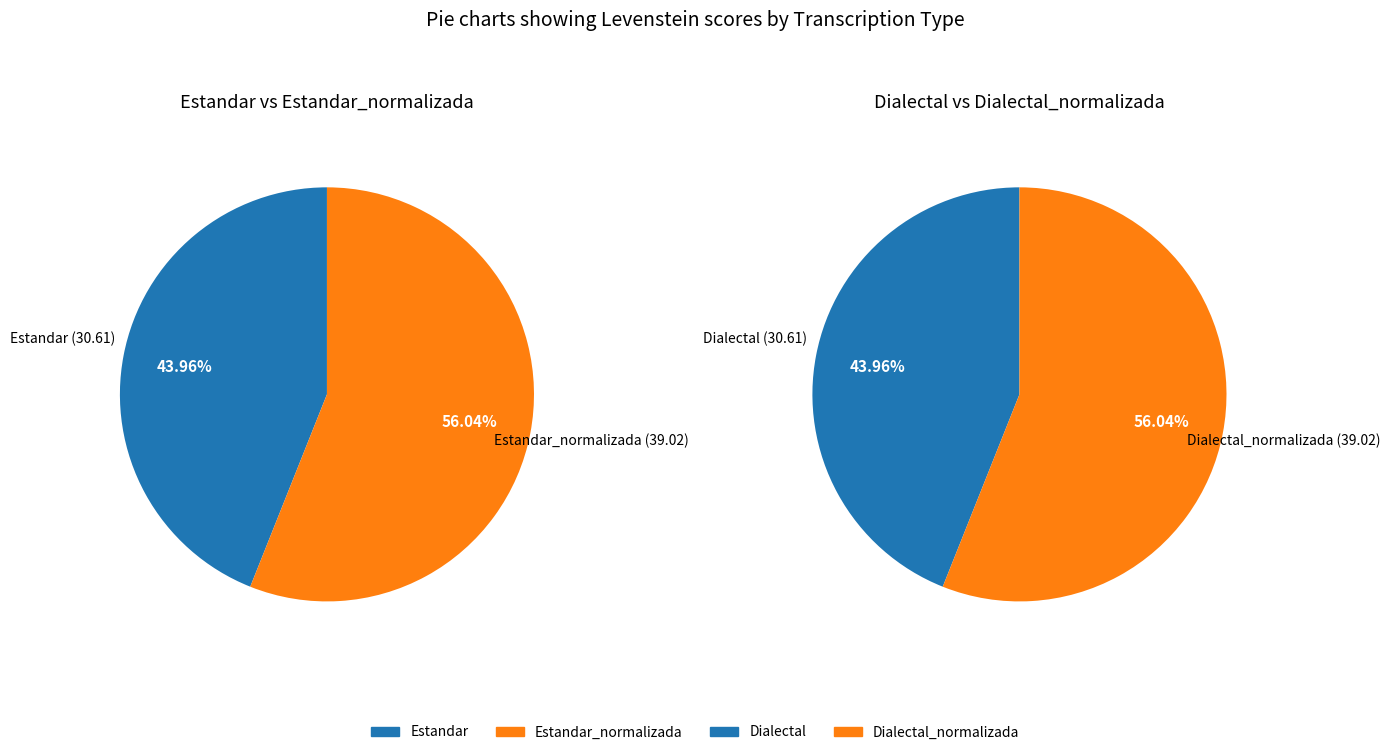

Count the number of slices in the pie.

4